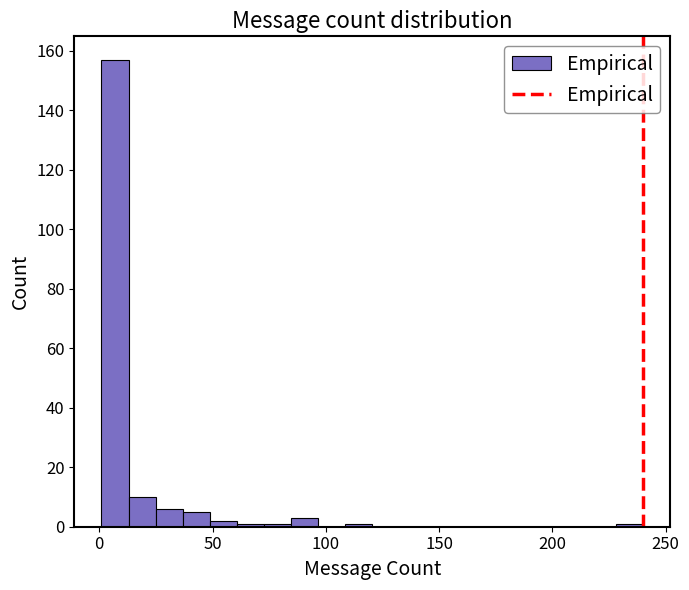

Around what value on the x-axis is the tallest bar? Give the approximate position of its centre, as read against the axis.

5